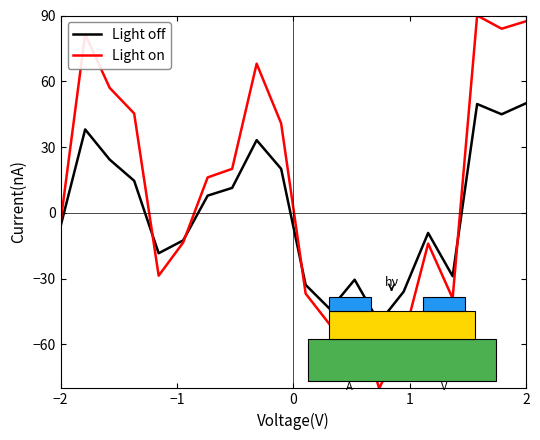

What is the lowest value of the Light on series?

-80.0